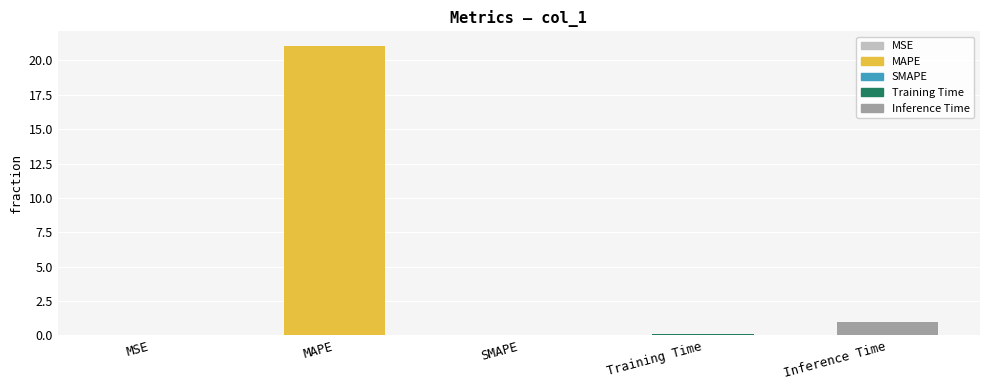

Between Inference Time and SMAPE, which is larger?

Inference Time